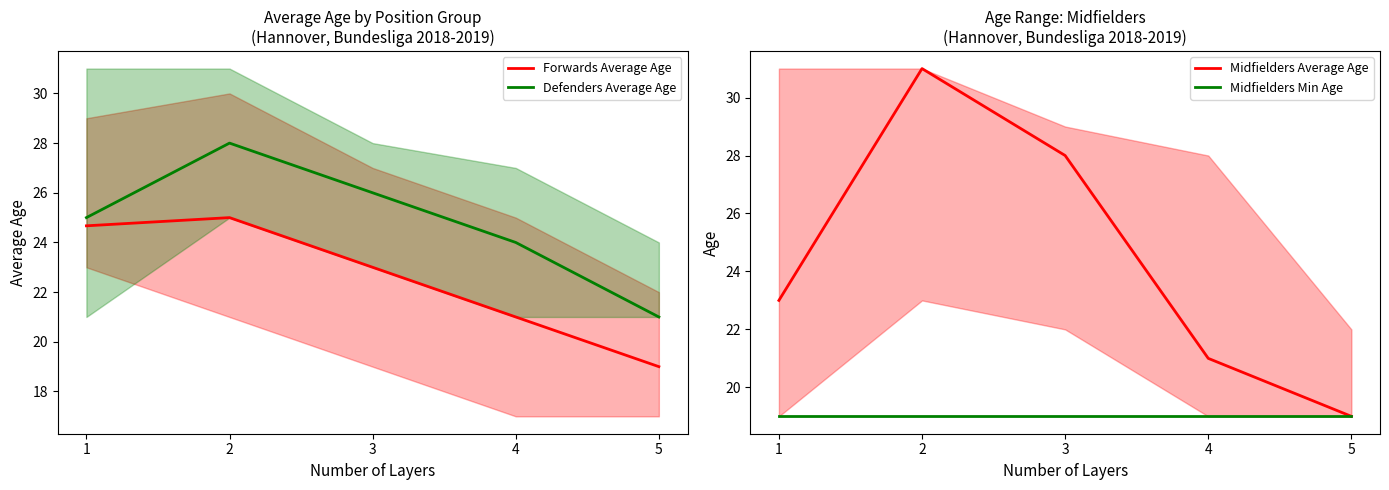

What is the value of the Midfielders Min Age point at the 5th from the left?

19.0